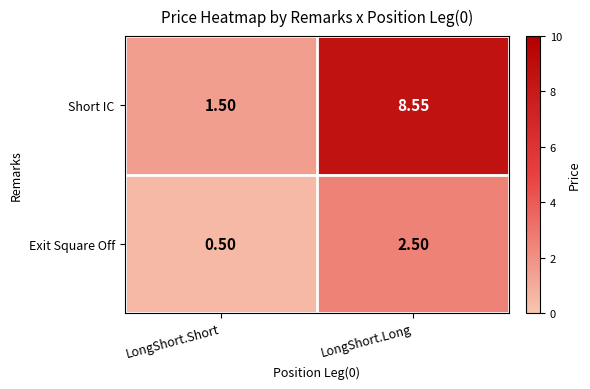

At how many categories does at least one series exceed 7?

1